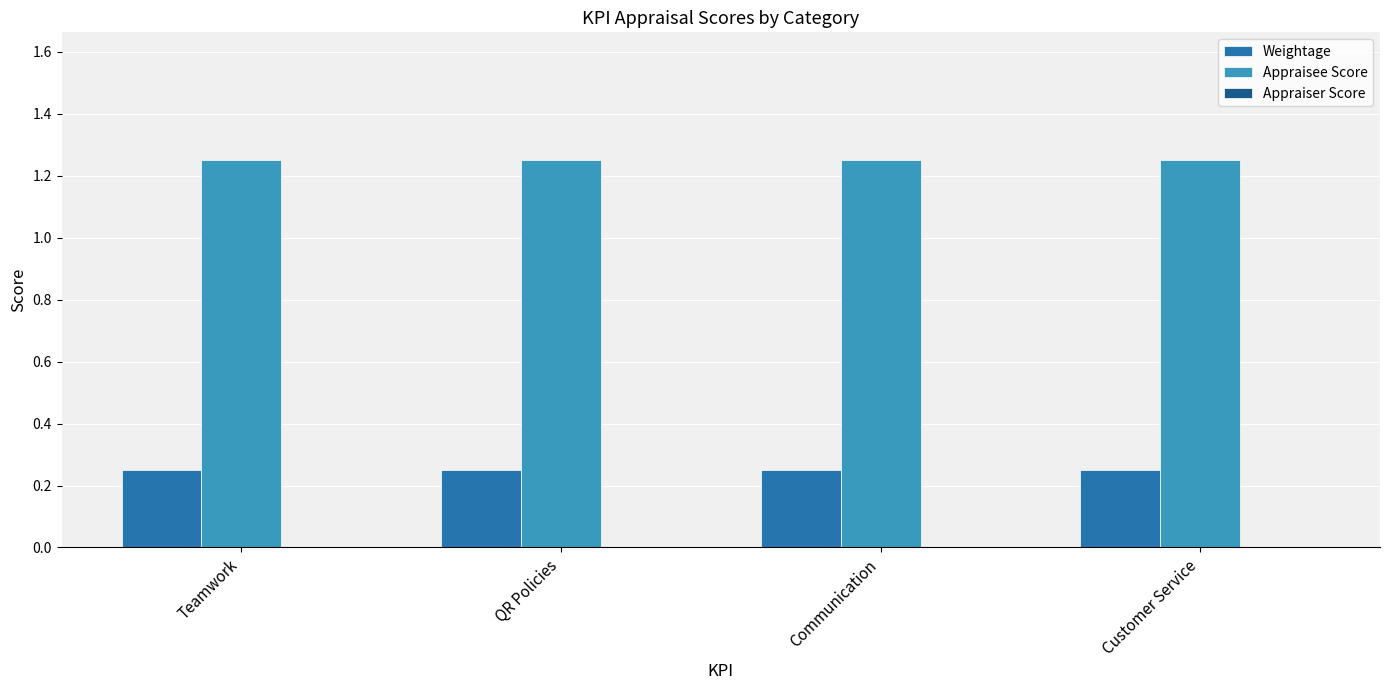

What is the spread (max minus min) of values at Customer Service?

1.0